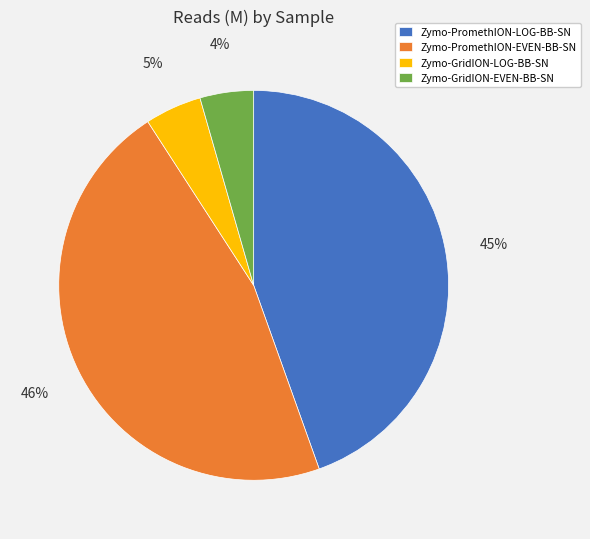

Is there any slice that represents more than half of the pie?

No